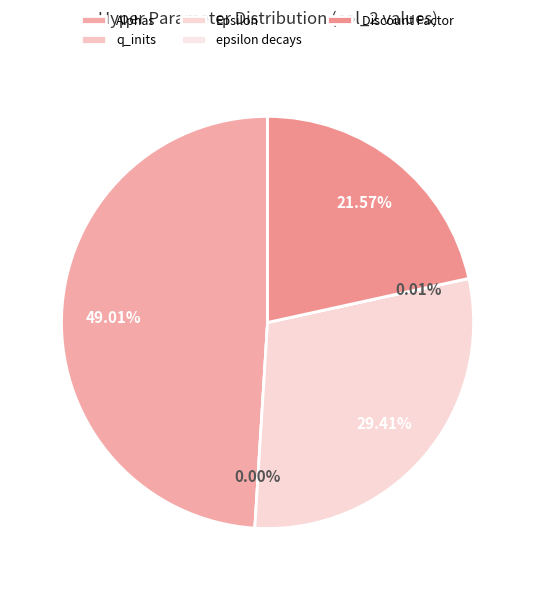

How many slices are in this pie chart?

5